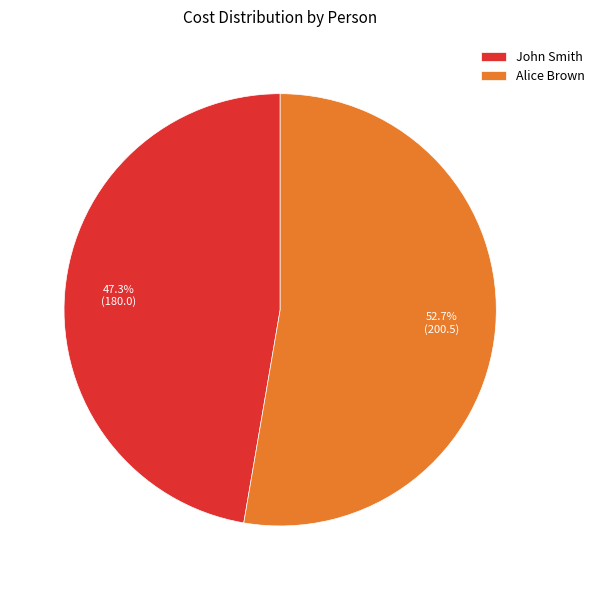

How many slices are in this pie chart?

2